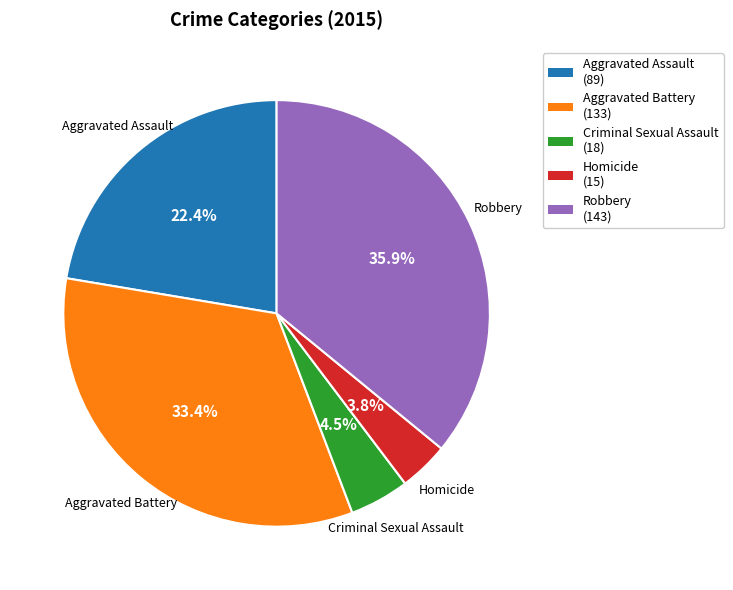

To the nearest percent, what is the difference between the largest and smallest slice percentages?

32%